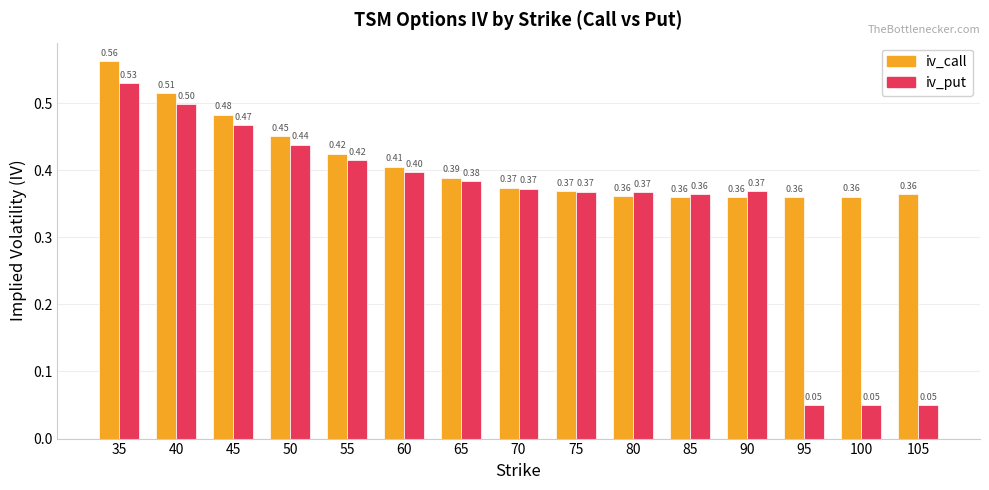

What is the average value of the iv_put series?

0.3